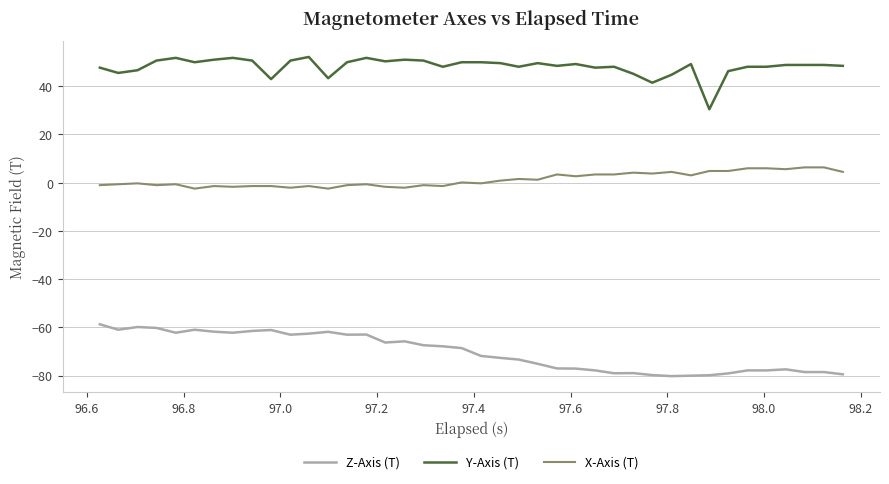

True or false: Z-Axis (T) and Y-Axis (T) cross at least once.

False